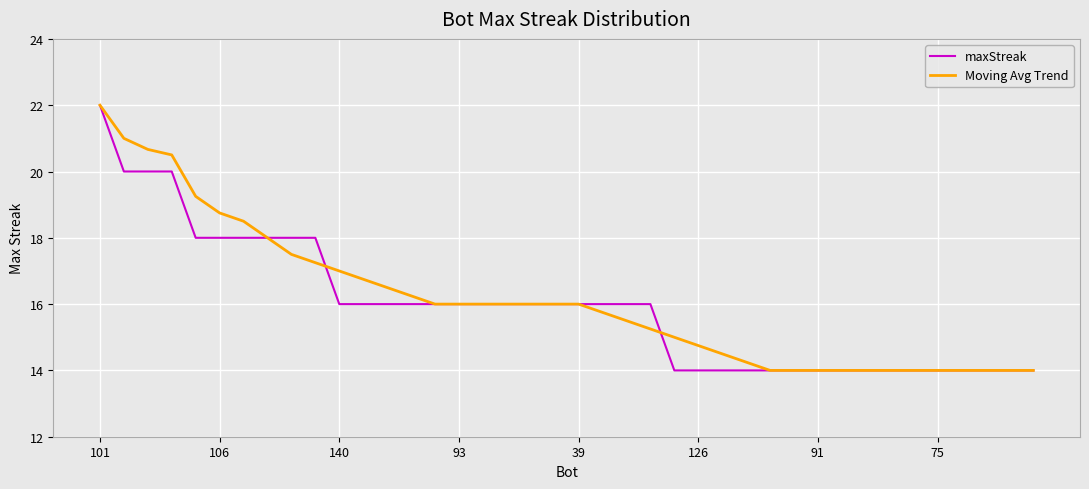

What is the maximum value for Moving Avg Trend?

22.0